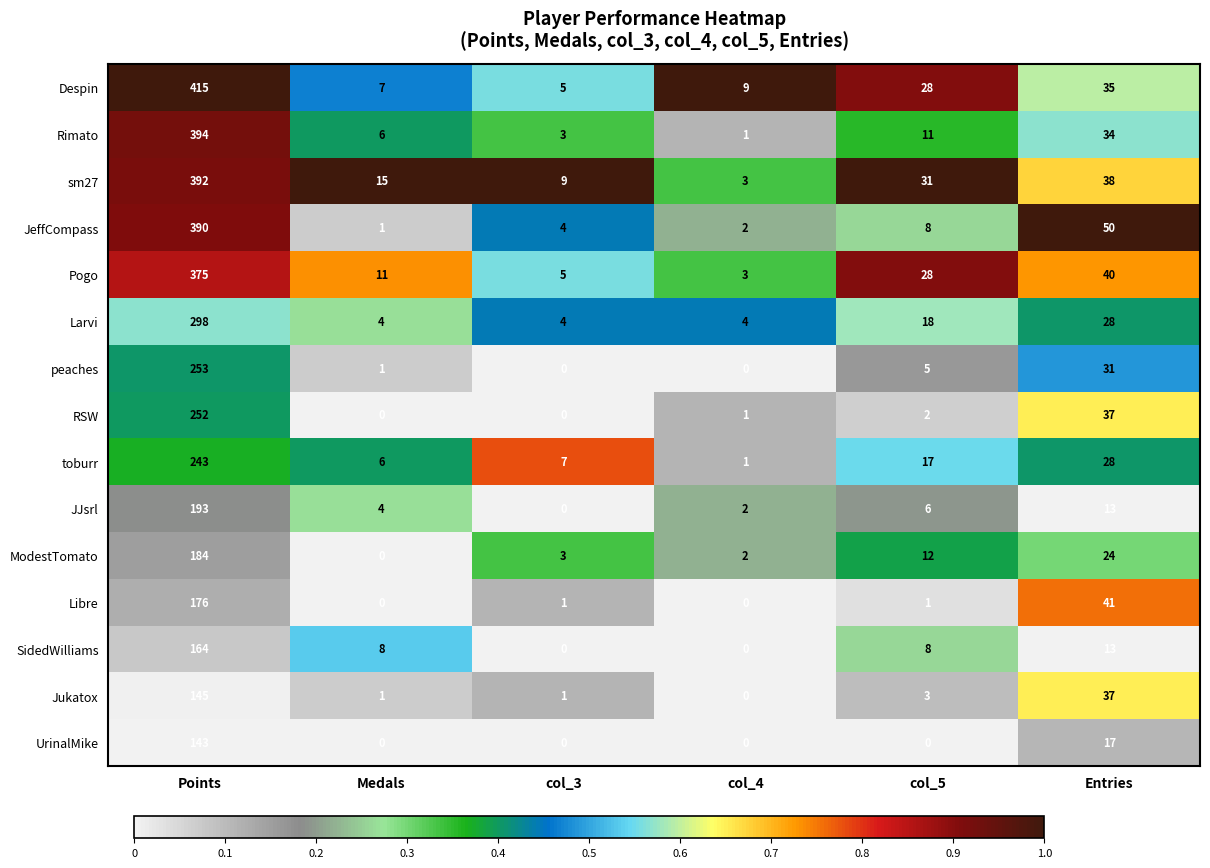

What is the difference between the maximum and second lowest values in the toburr series?

237